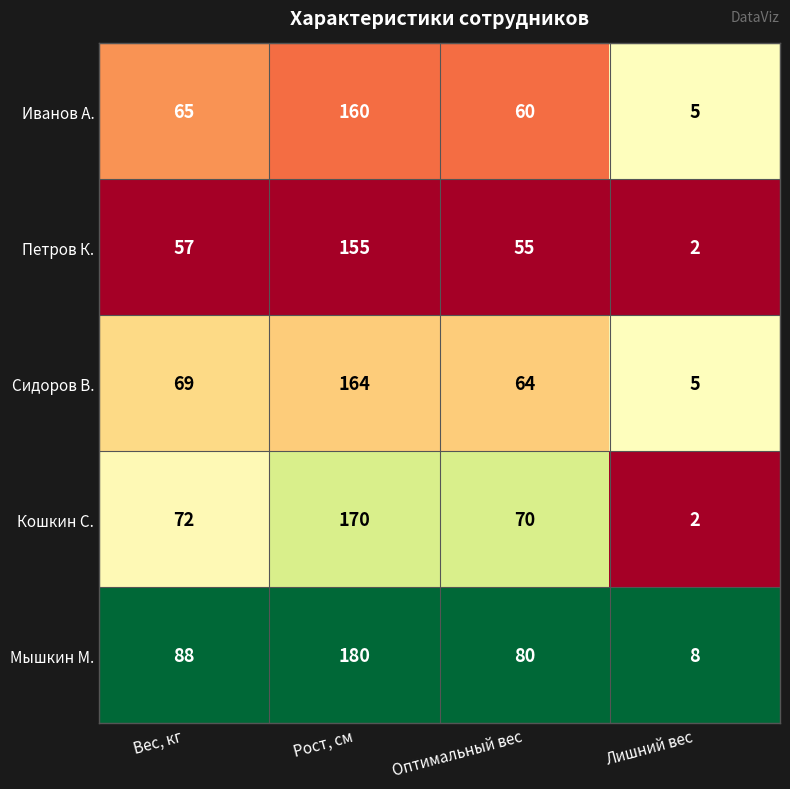

Reading left to right, what are all the values shown in this chart?

Иванов А.: 65	160	60	5
Петров К.: 57	155	55	2
Сидоров В.: 69	164	64	5
Кошкин С.: 72	170	70	2
Мышкин М.: 88	180	80	8